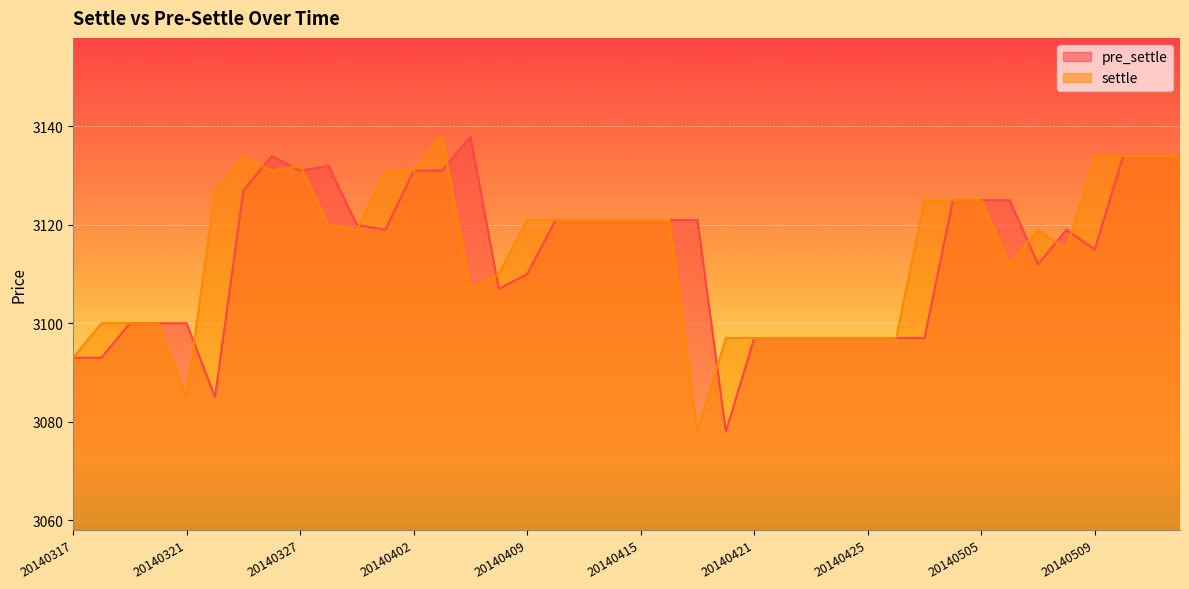

Where is the first local minimum for settle?

20140321